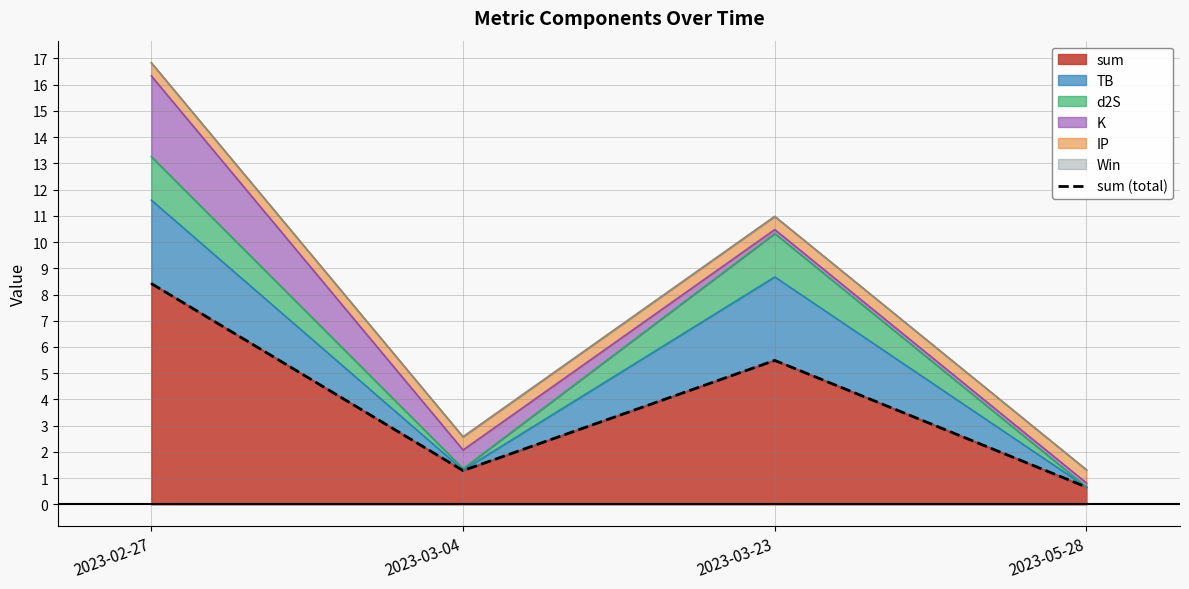

What is the maximum value shown in the chart?

8.4